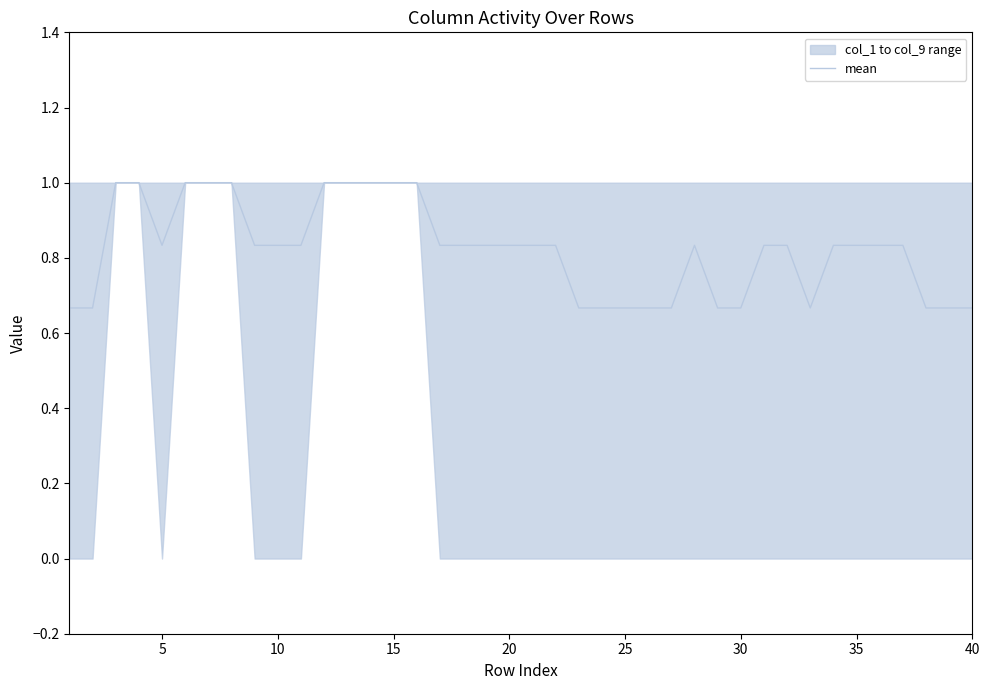

What is the difference between the second highest and minimum values?

0.3